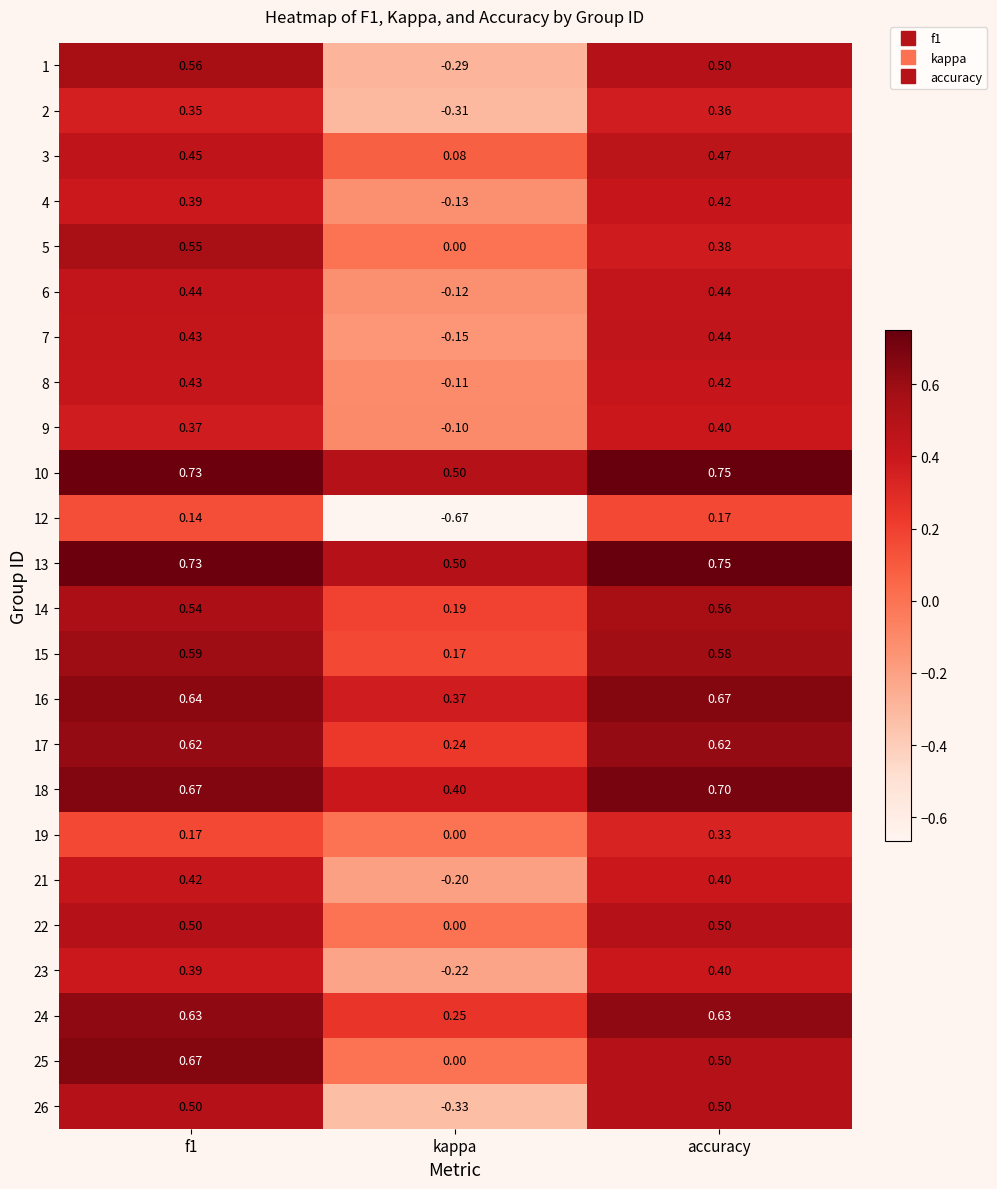

Which category has the lowest value across all series?

kappa